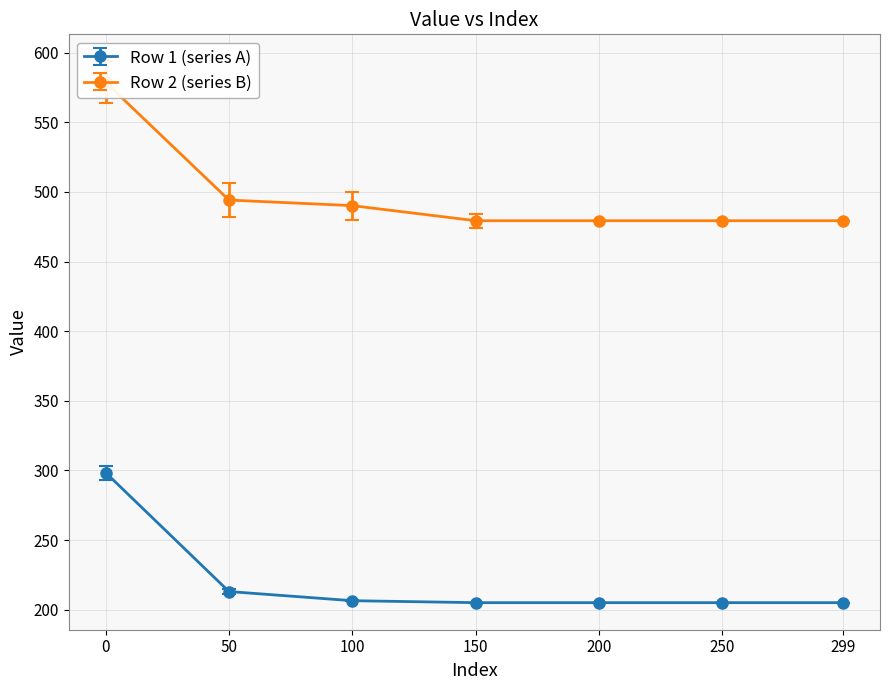

At which category does the chart reach its minimum across all series?

150